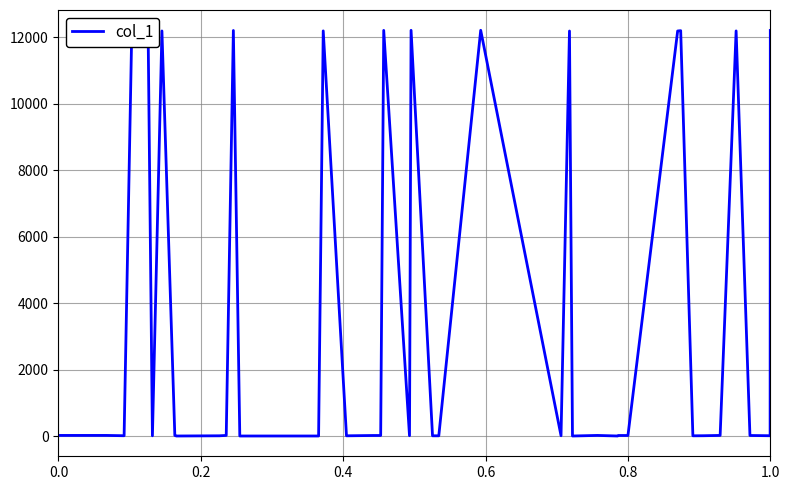

What is the maximum value shown in the chart?

12203